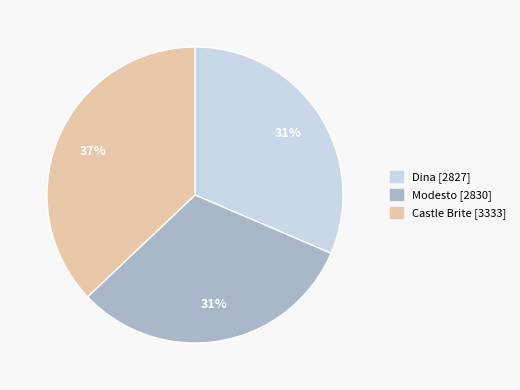

The Dina slice represents 26% of the pie. True or false?

False